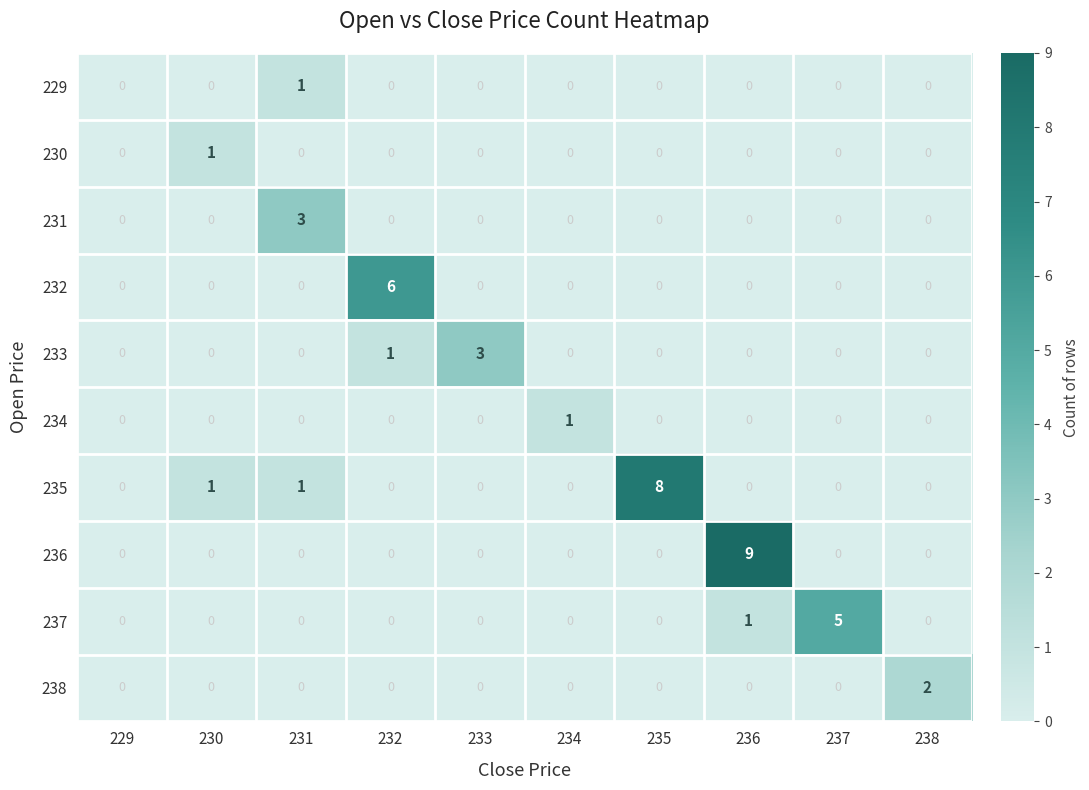

The value of 234 at 232 is -1. True or false?

False